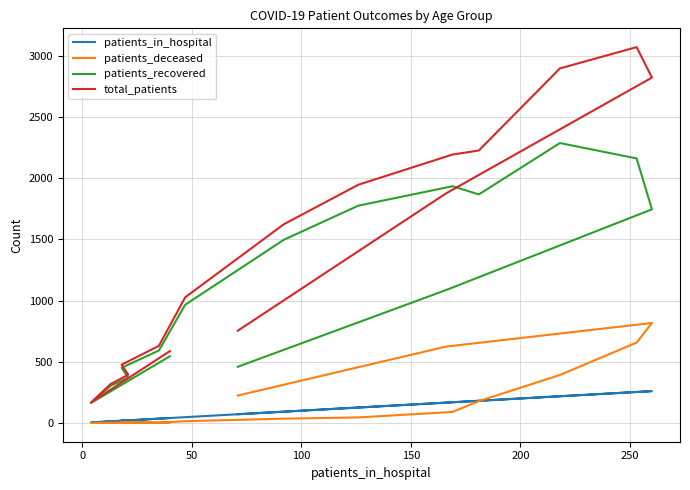

Reading right to left, what are all the values shown in this chart?

patients_in_hospital: 71	166	260	253	218	181	169	126	92	47	35	18	21	13	4	40
patients_deceased: 224	624	817	657	392	178	90	45	35	14	3	7	3	1	0	2
patients_recovered: 459	1086	1746	2162	2288	1868	1935	1776	1497	966	592	451	370	304	163	545
total_patients: 754	1876	2823	3072	2898	2227	2194	1947	1624	1027	630	476	394	318	167	587